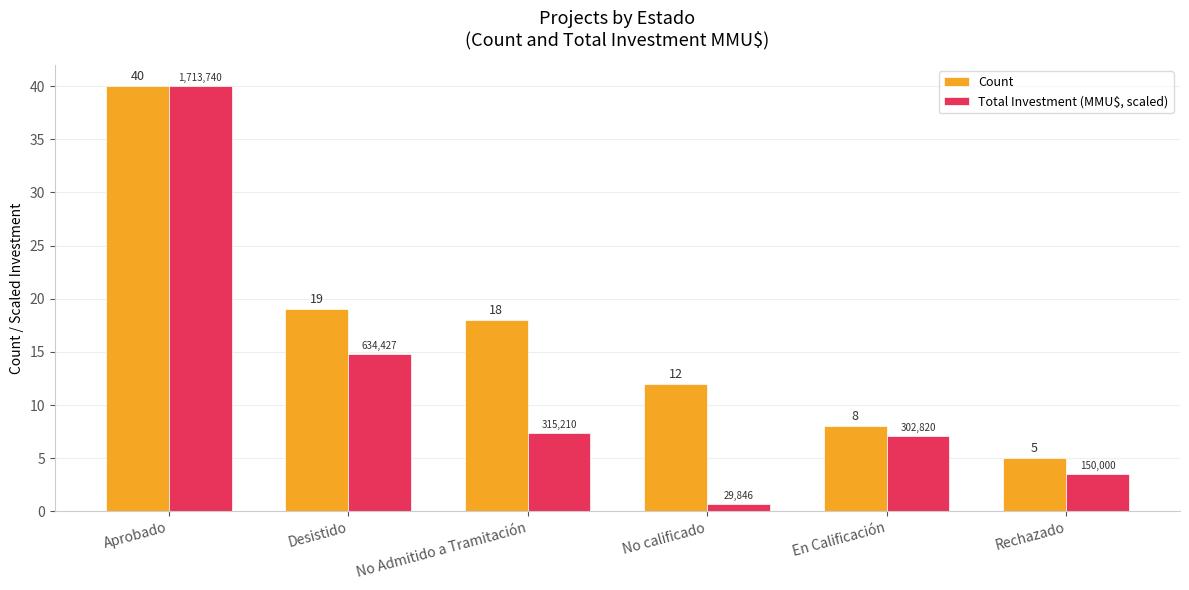

List the series in order of their overall mean, highest first.

Count, Total Investment (MMU$, scaled)